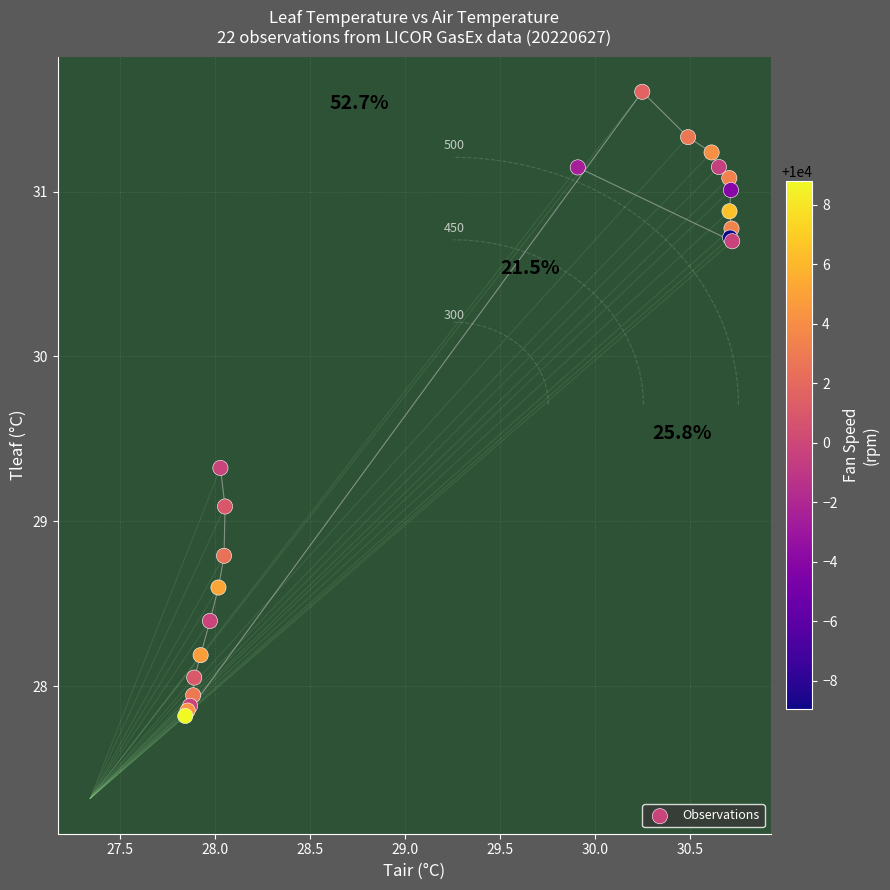

What Y value in the scatter plot is closest to 29?

29.1